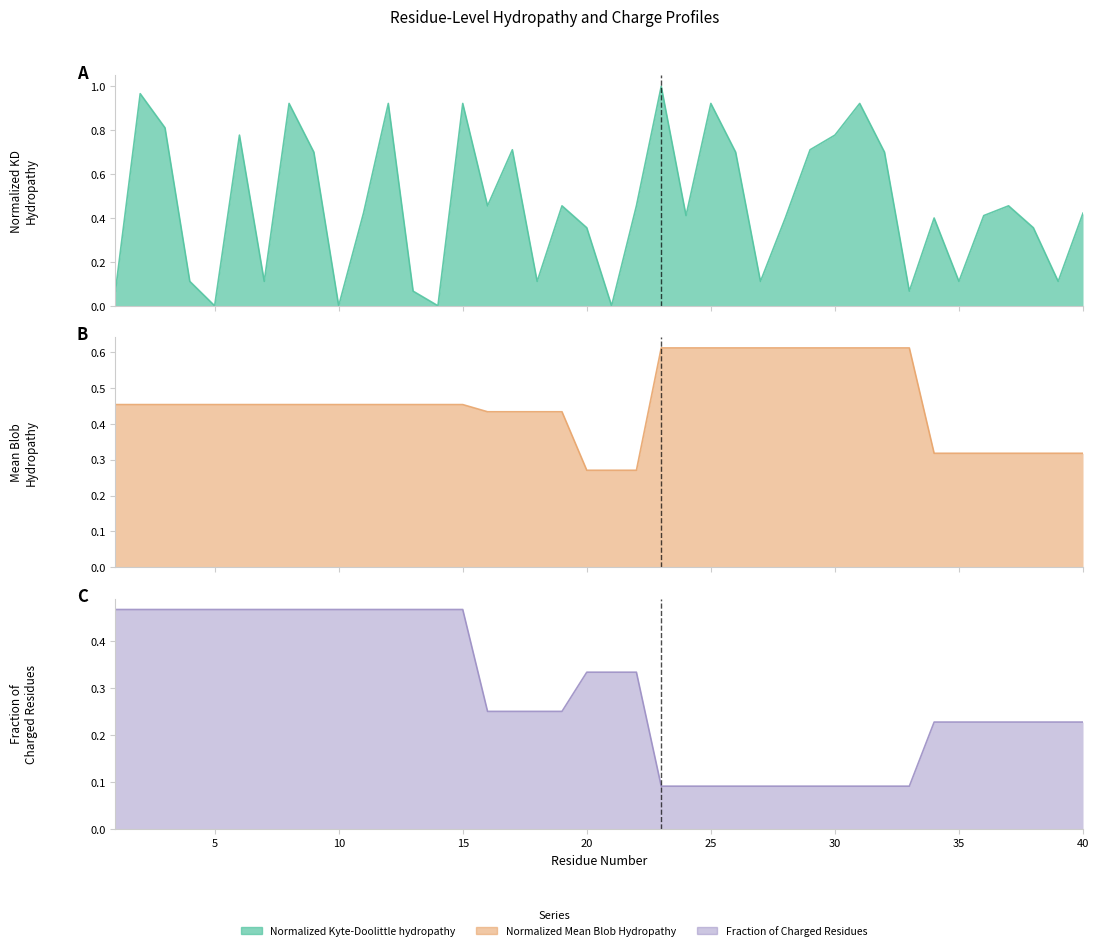

Is it true that Normalized_Mean_Blob_Hydropathy equals 0.6 at 31?

True